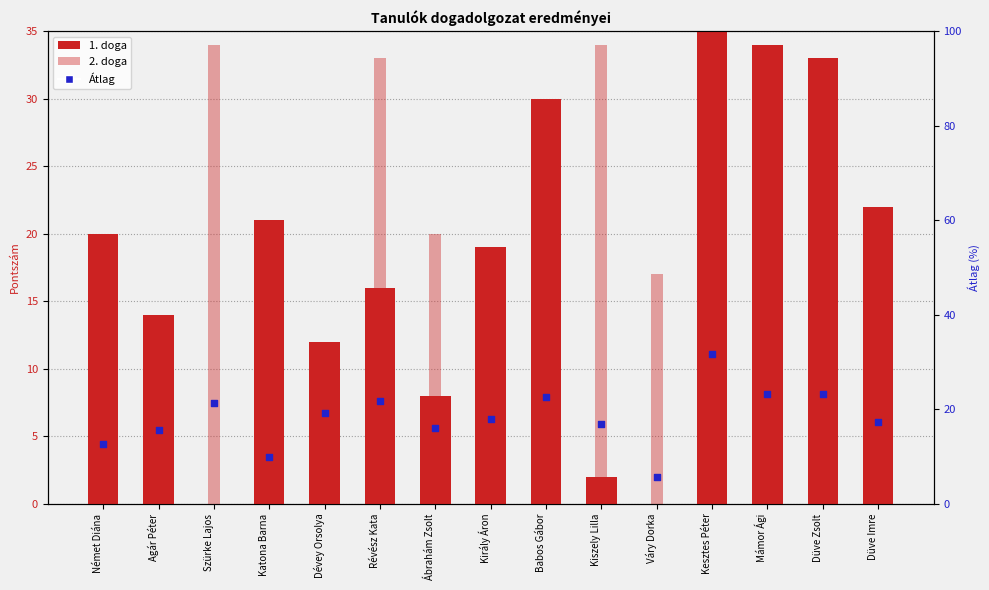

What are all the series names shown in the legend?

1. doga, 2. doga, Átlag